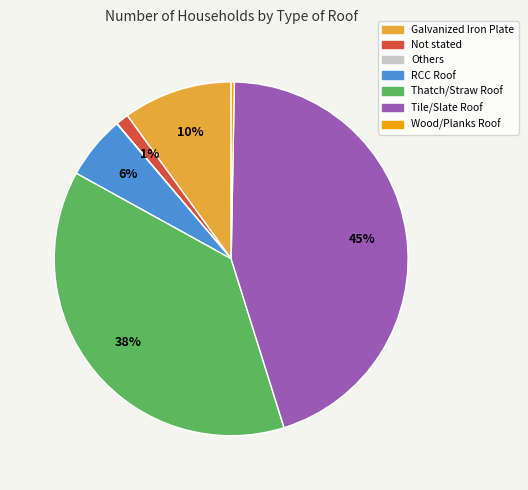

What is the largest slice in the pie chart?

Tile/Slate Roof